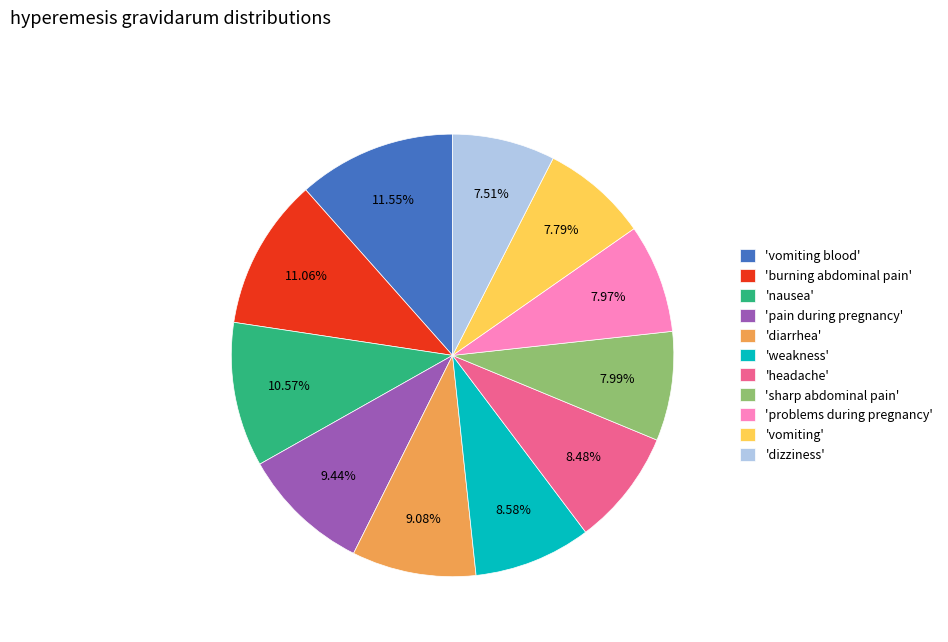

How many segments does this pie chart have?

11